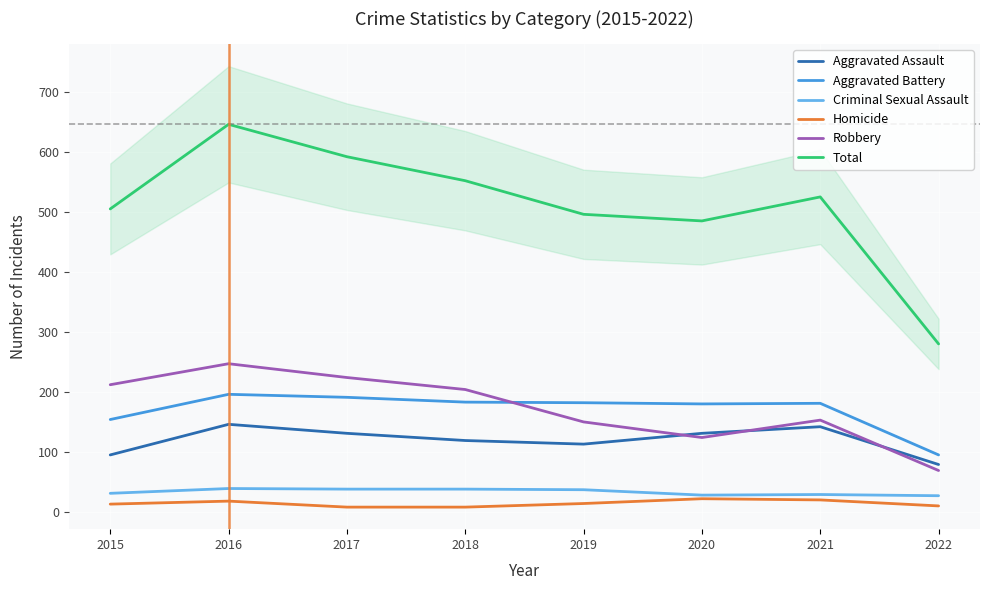

What is the sum of all Aggravated Assault values?

956